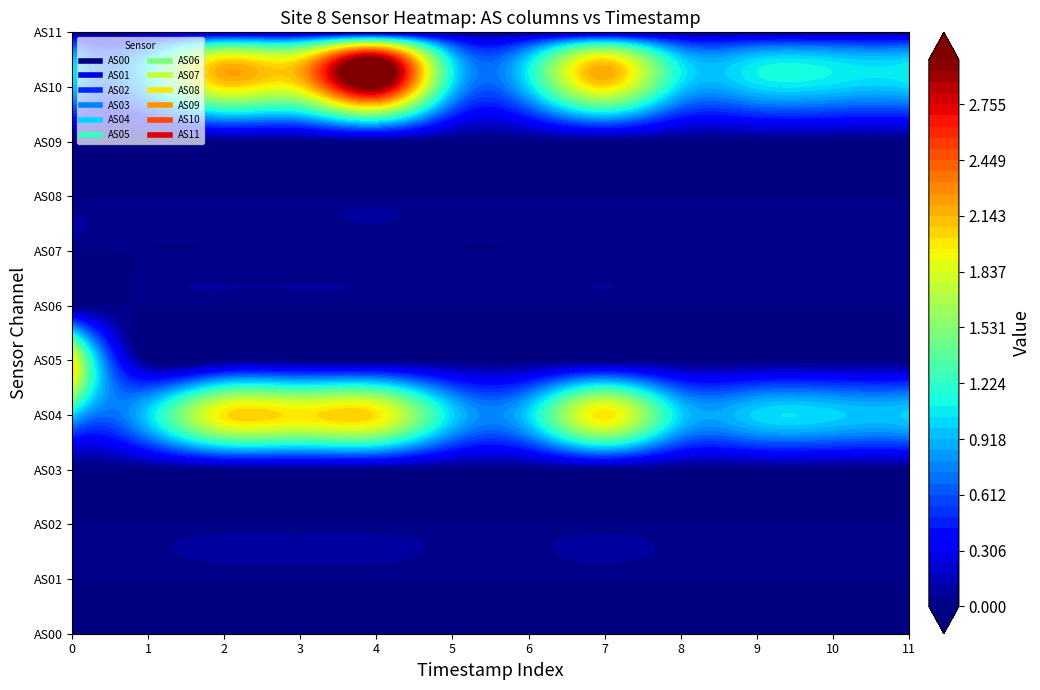

Is the value of AS09 at 4 greater than the value of AS07 at 4?

No